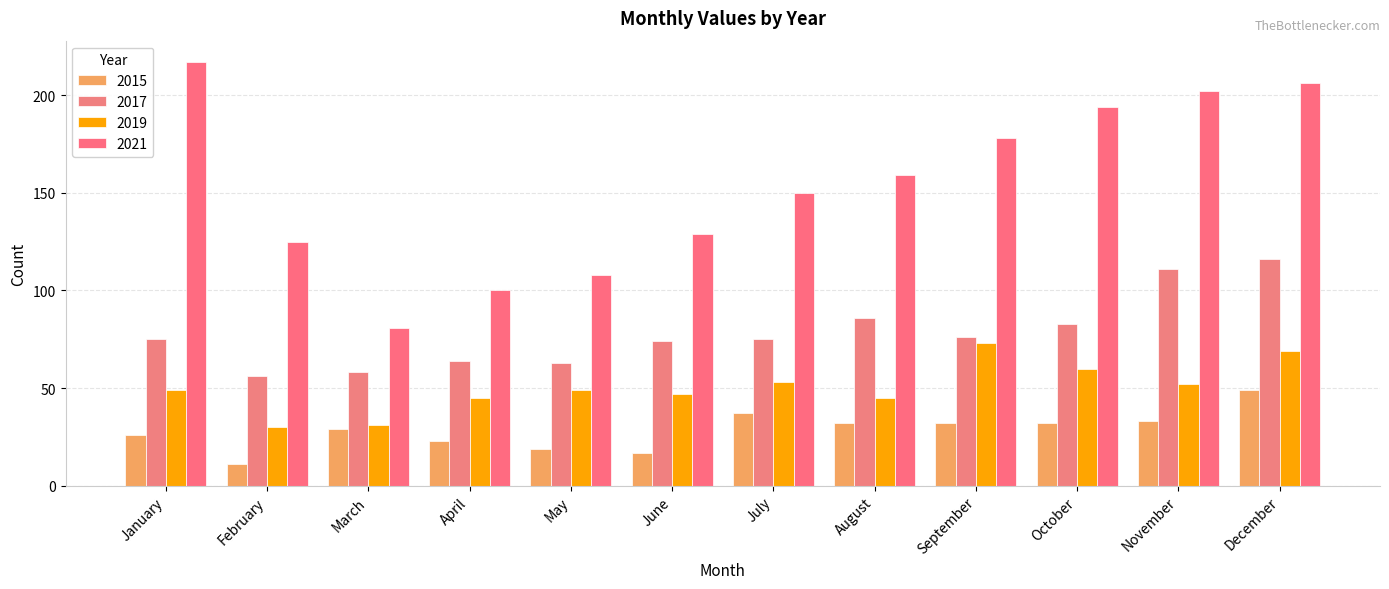

At which category is the sum across all series the highest?

December